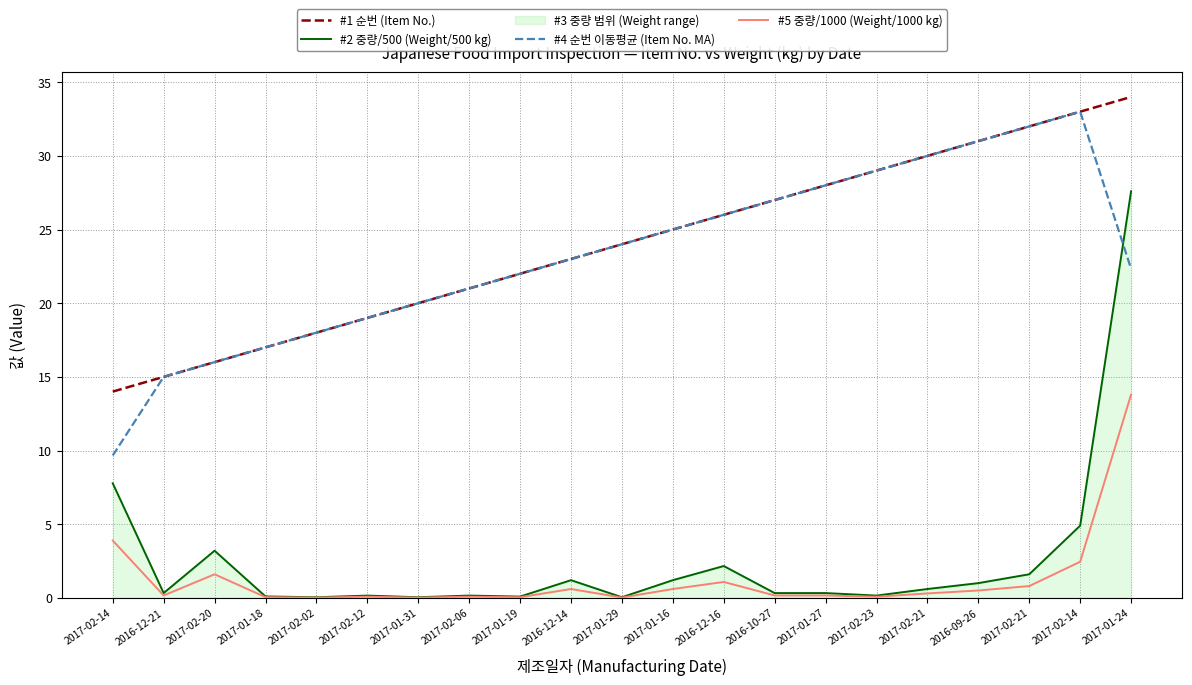

How many times do #4 순번 이동평균 (Item No. MA) and #2 중량/500 (Weight/500 kg) cross each other?

1